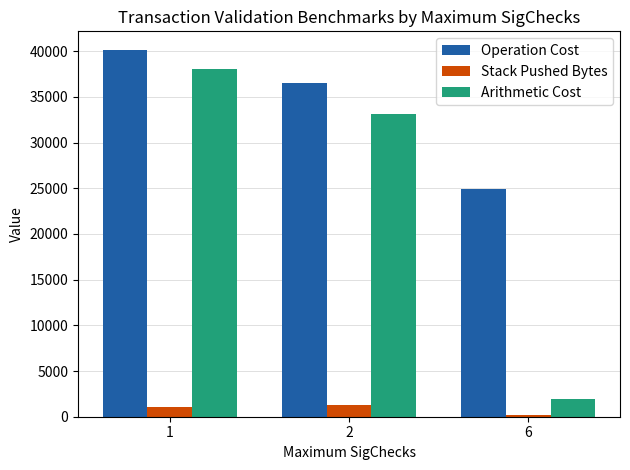

How many values in the Stack Pushed Bytes series are below 1018?

1